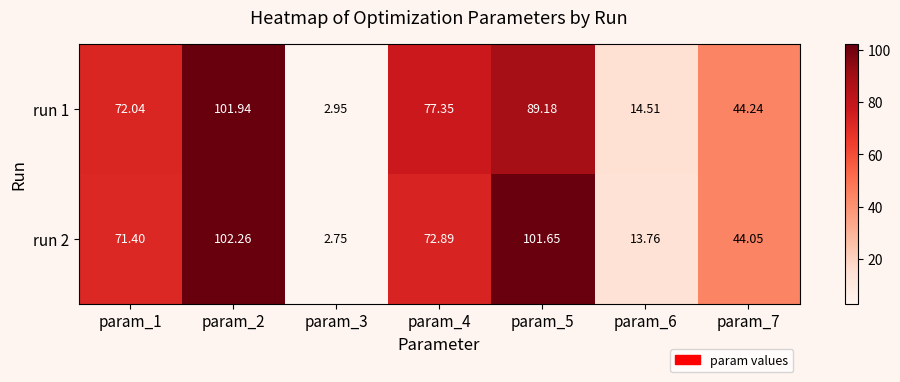

Is the value of run 1 at param_4 greater than the value of run 2 at param_5?

No